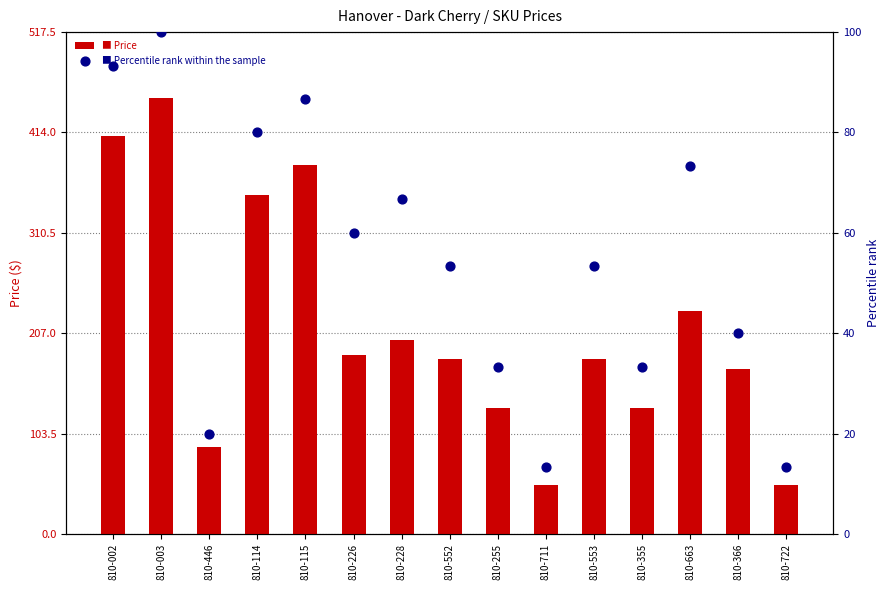

Which series reaches the minimum Y coordinate?

Percentile rank within the sample